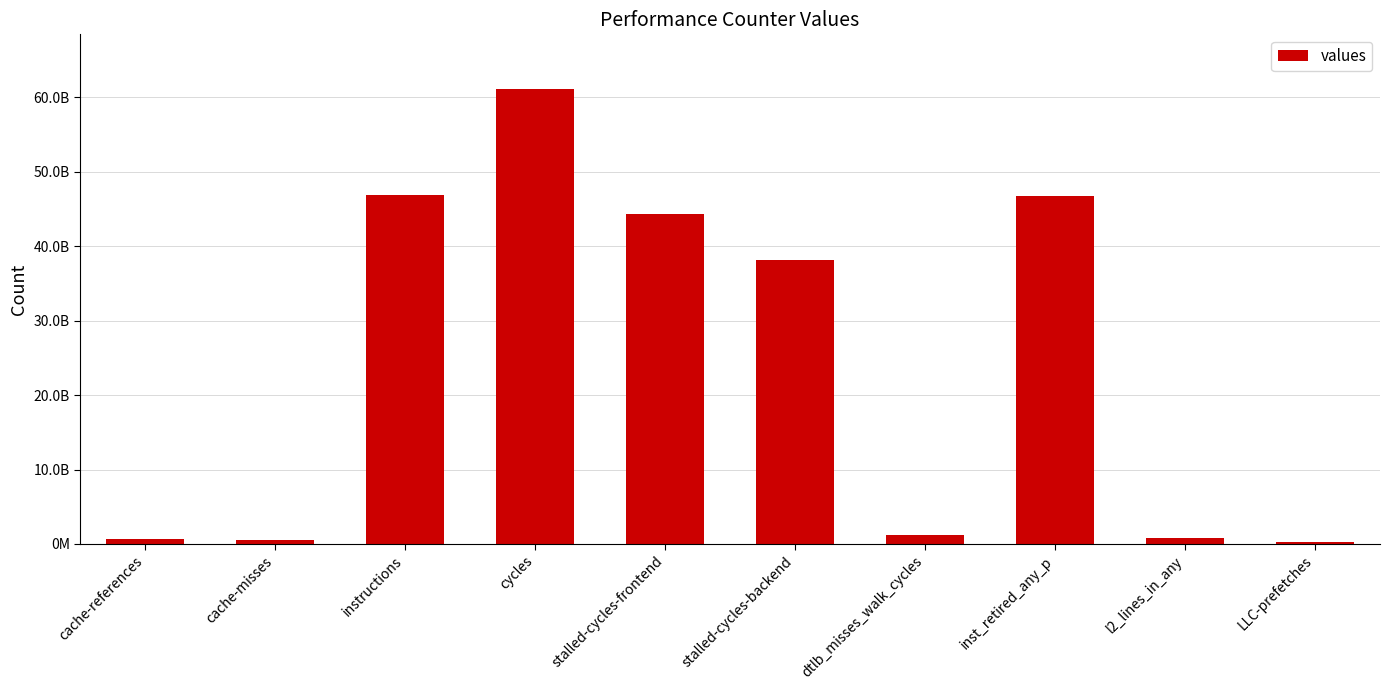

What is the difference between the maximum and second lowest values?

60555410211